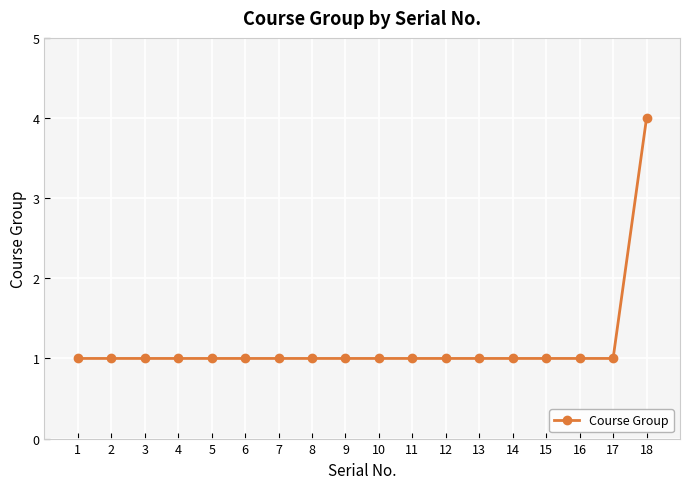

What is the value of the 18th point from the left?

4